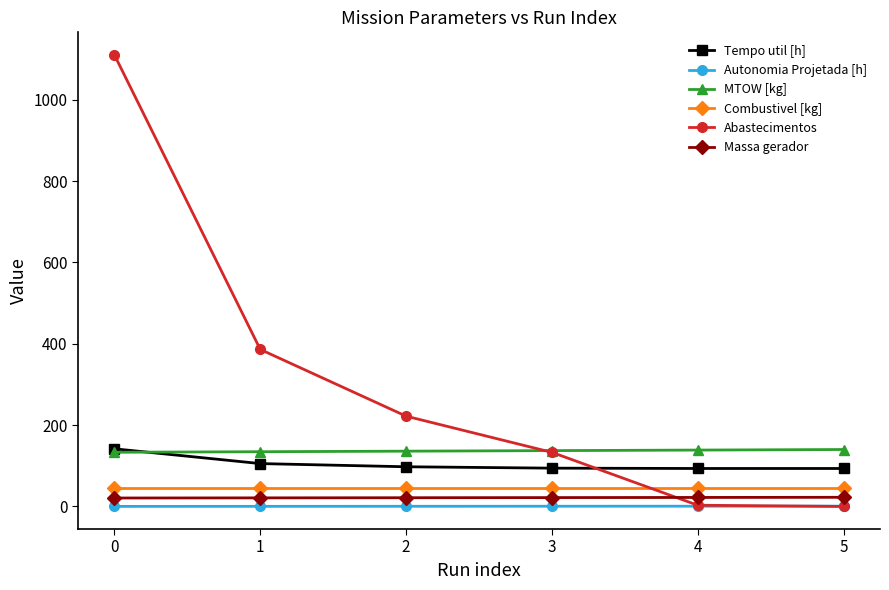

What is the maximum value for Tempo util [h]?

141.7